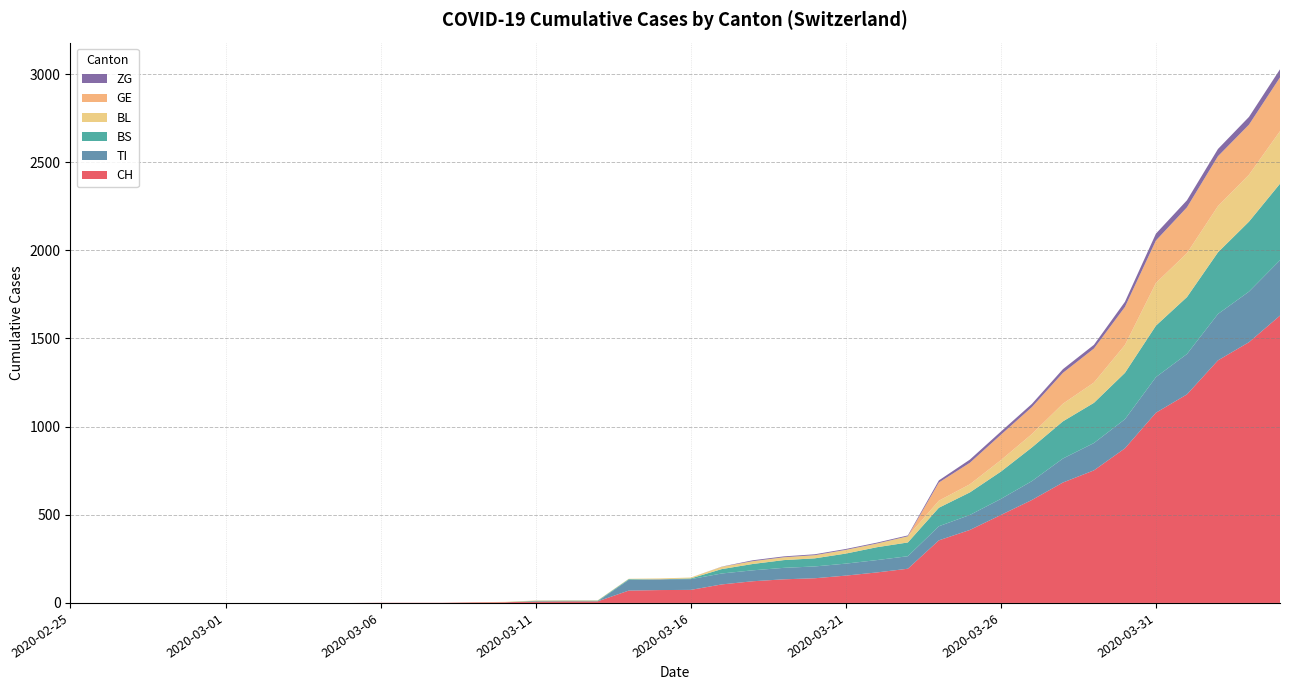

Reading left to right, list all the values displayed in this chart.

CH: 0	0	0	0	0	0	0	0	0	0	1	1	1	3	4	8	9	9	70	73	74	105	123	134	140	155	173	194	355	414	499	584	683	752	877	1079	1183	1376	1479	1630
TI: 0	0	0	0	0	0	0	0	0	0	0	0	0	0	0	0	0	0	61	61	61	62	62	65	67	68	70	71	80	85	91	107	136	155	165	202	229	263	287	314
BS: 0	0	0	0	0	0	0	0	0	0	0	0	0	0	0	4	4	4	4	0	4	25	36	44	46	57	73	78	105	128	155	191	211	228	263	292	323	350	397	434
BL: 0	0	0	0	0	0	0	0	0	0	0	0	0	1	2	2	2	2	2	5	5	13	16	16	18	21	21	35	40	46	65	76	100	115	158	242	249	262	266	298
GE: 0	0	0	0	0	0	0	0	0	0	0	0	0	0	0	0	0	0	0	0	0	0	0	0	0	0	0	0	103	122	144	153	175	193	216	241	260	283	284	305
ZG: 0	0	0	0	0	0	0	0	0	0	0	0	0	0	0	0	0	0	0	0	0	1	5	5	5	5	5	5	12	18	18	18	21	21	29	39	40	41	44	46